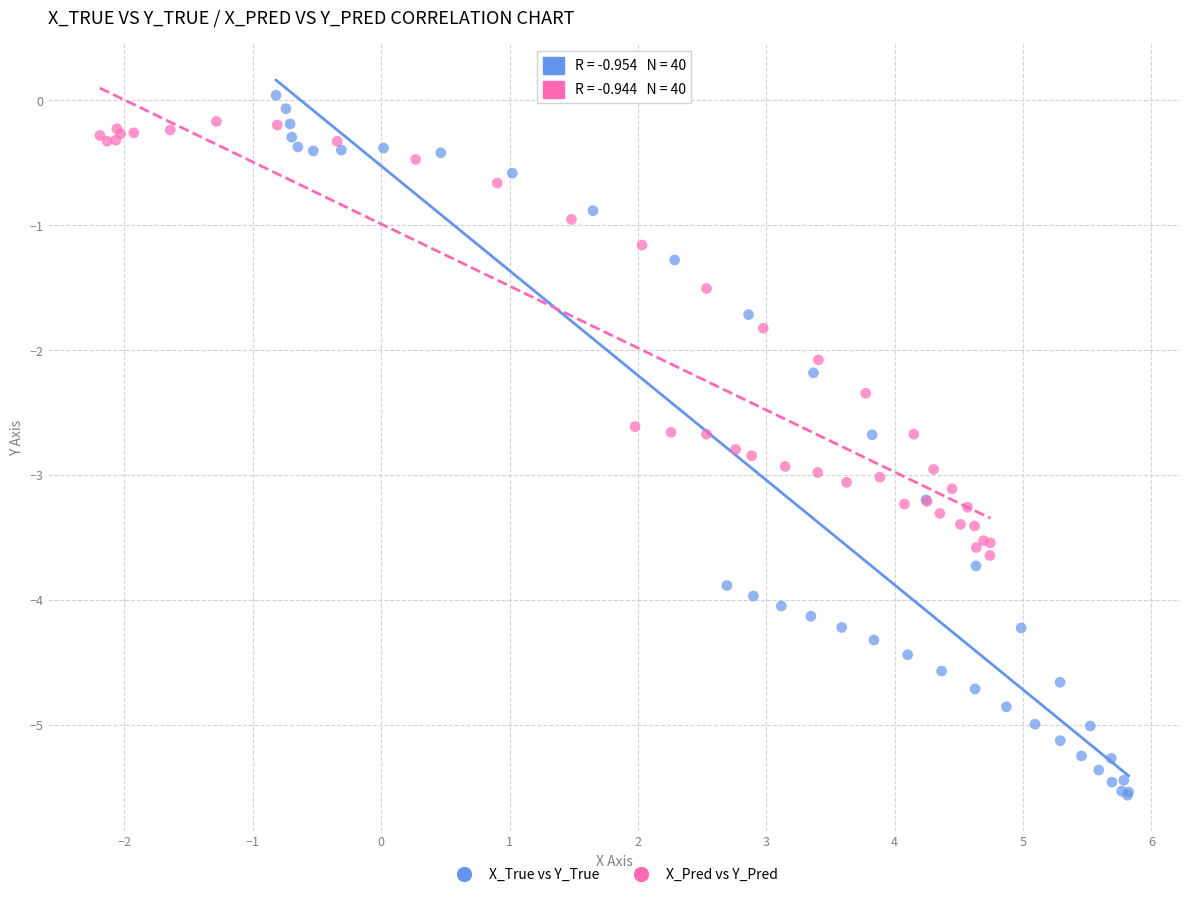

Which series contains the lowest Y value?

X_True vs Y_True